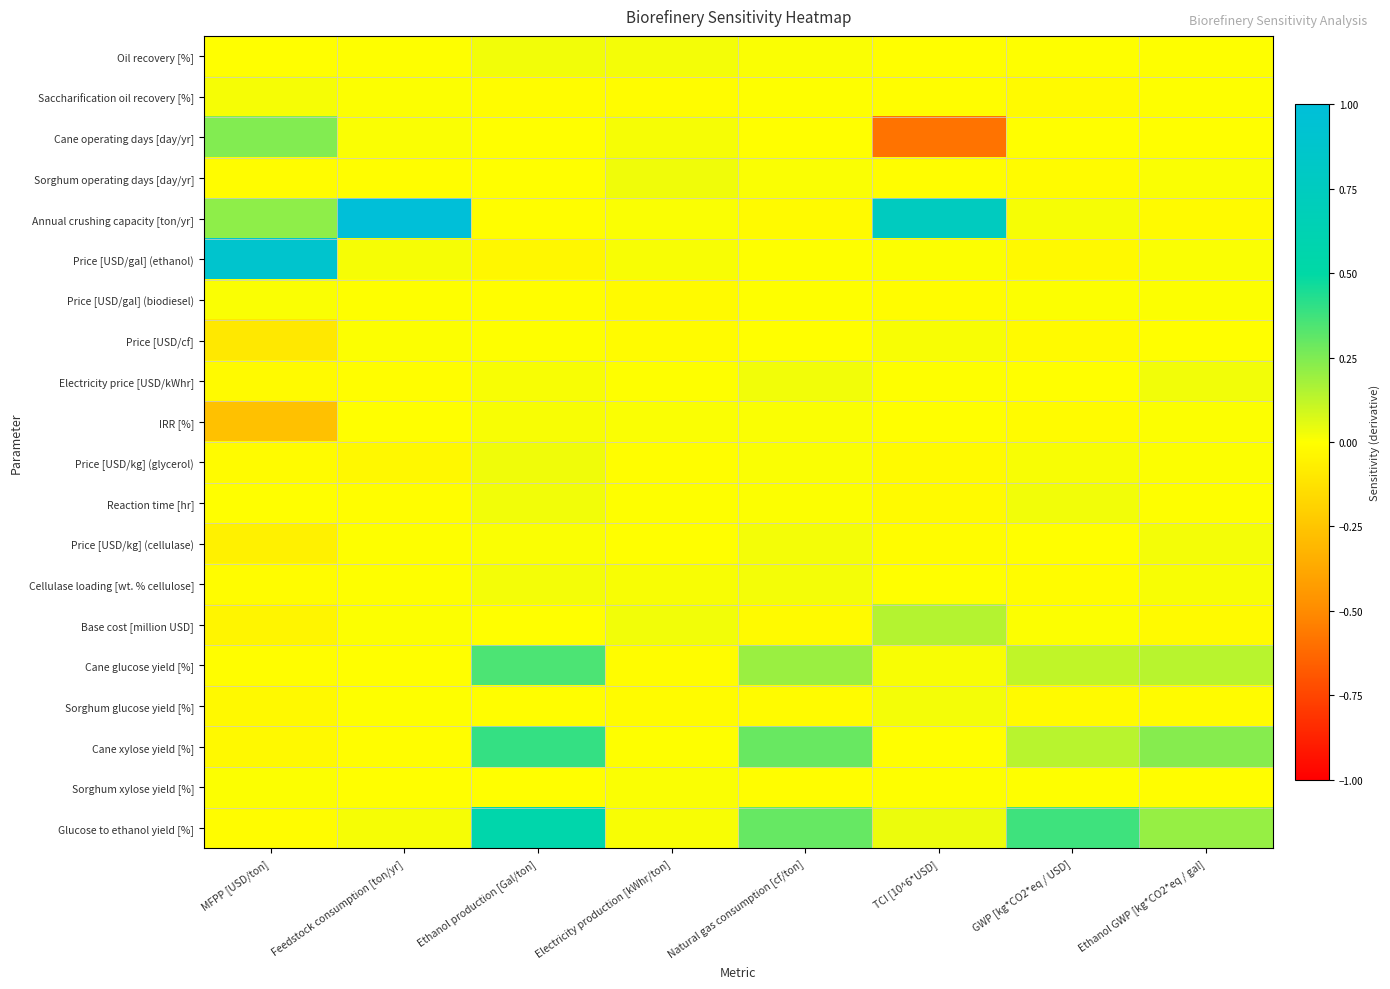

At how many categories does at least one series exceed 0?

8